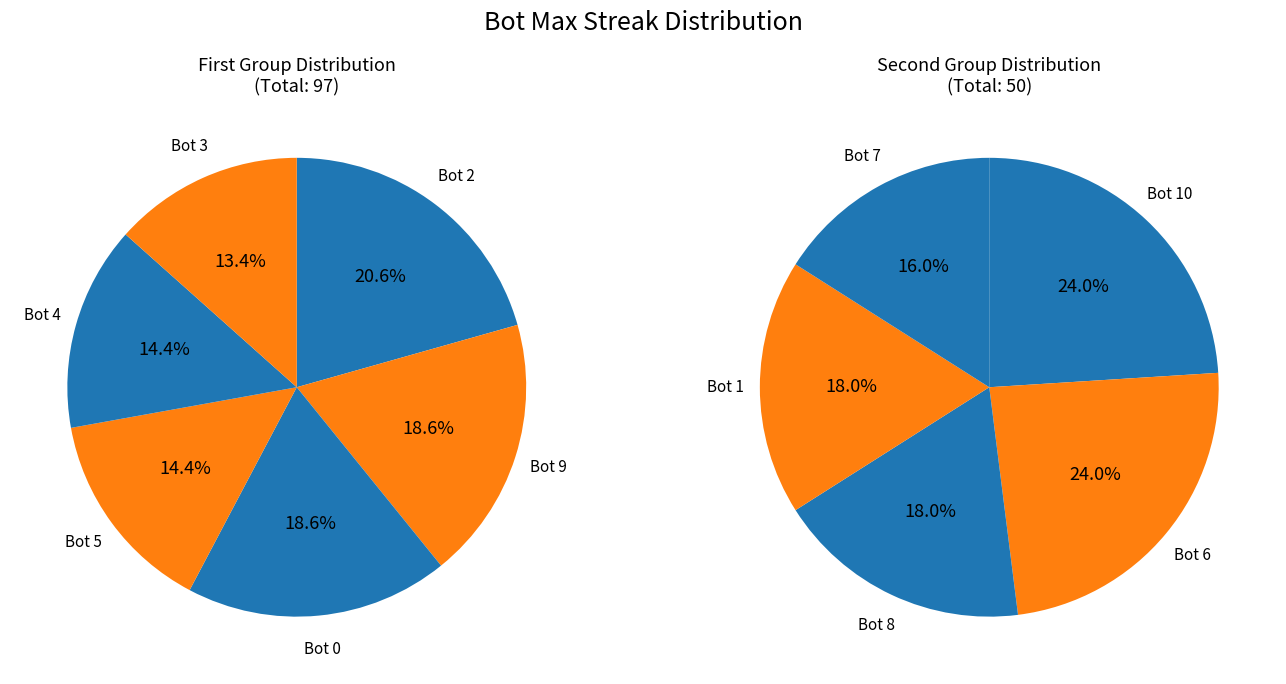

Between Bot 9 and Bot 0, which is larger?

Bot 9